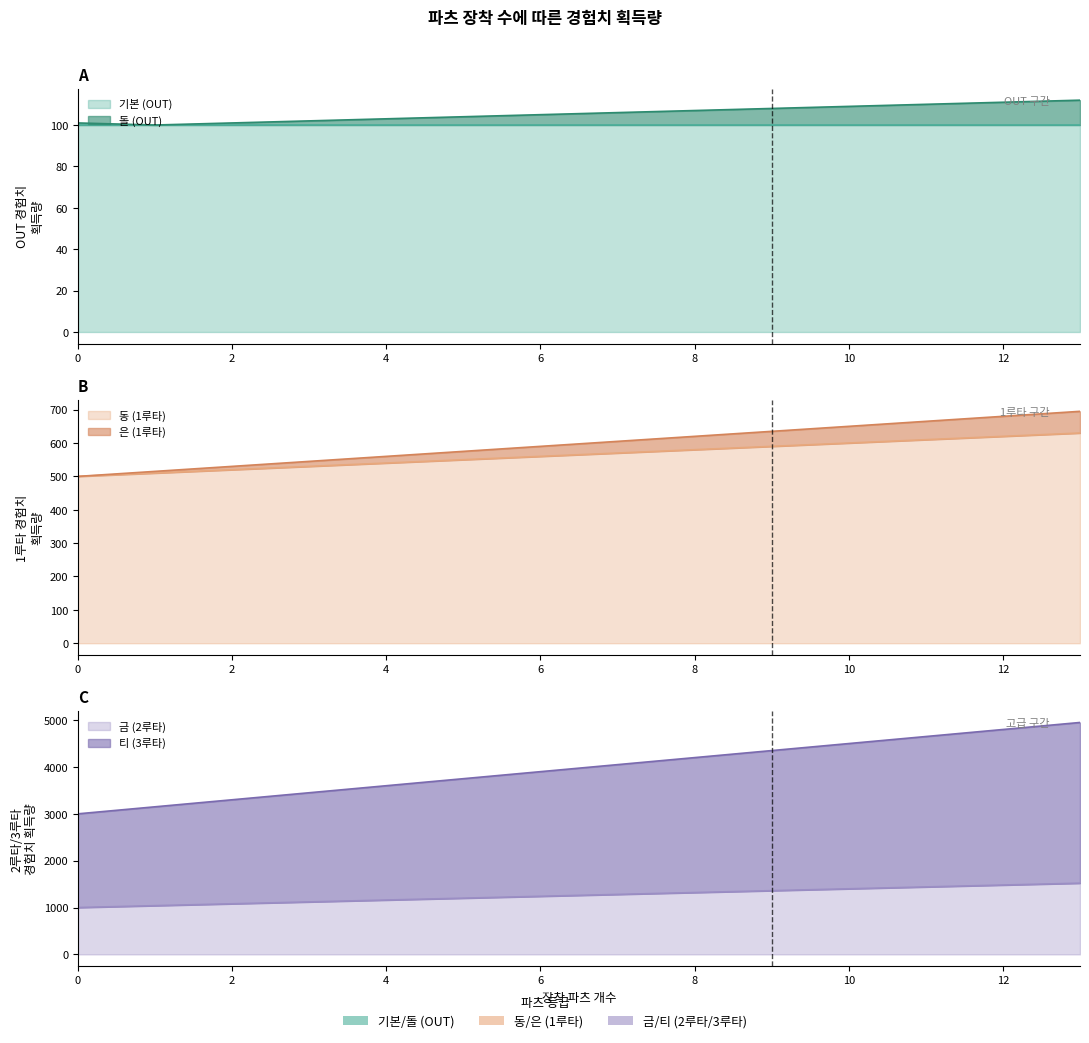

What is the value of the 티 (3루타) point at the 3rd from the left?

3300